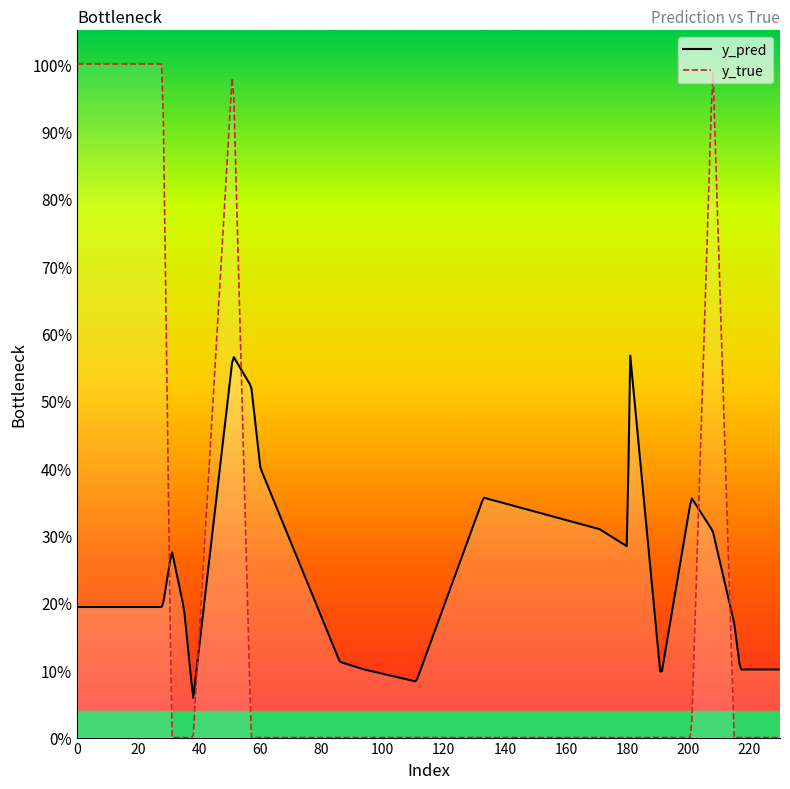

The value of y_true at 60 is -0.7. True or false?

False